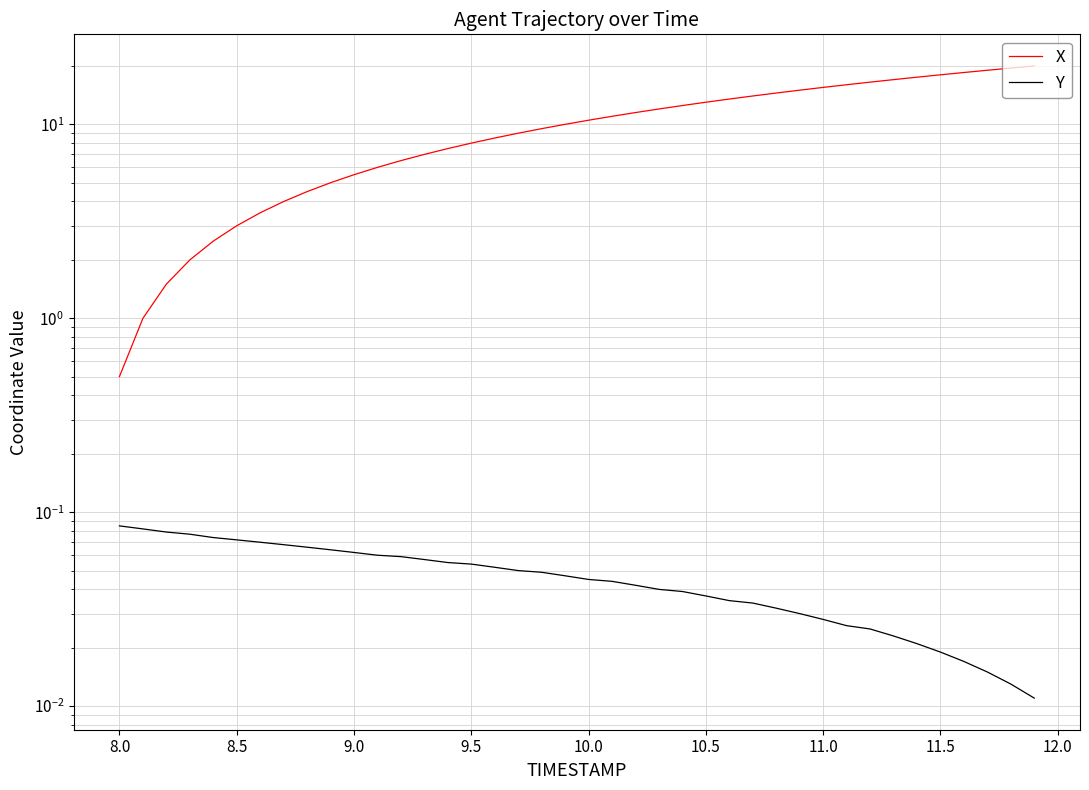

Is the value of X at 29 greater than the value of Y at 26?

Yes